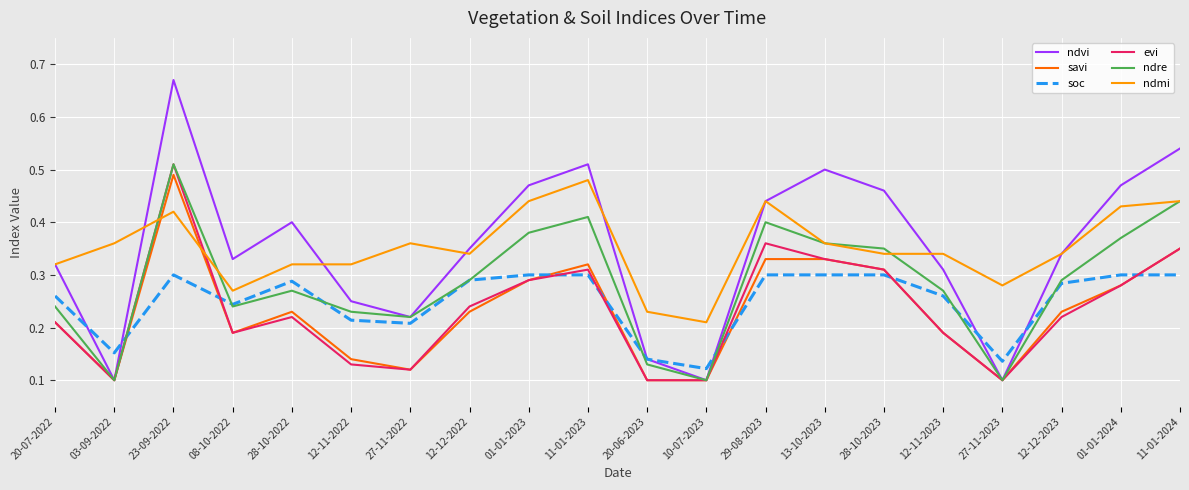

Which series has the widest spread of values?

ndvi